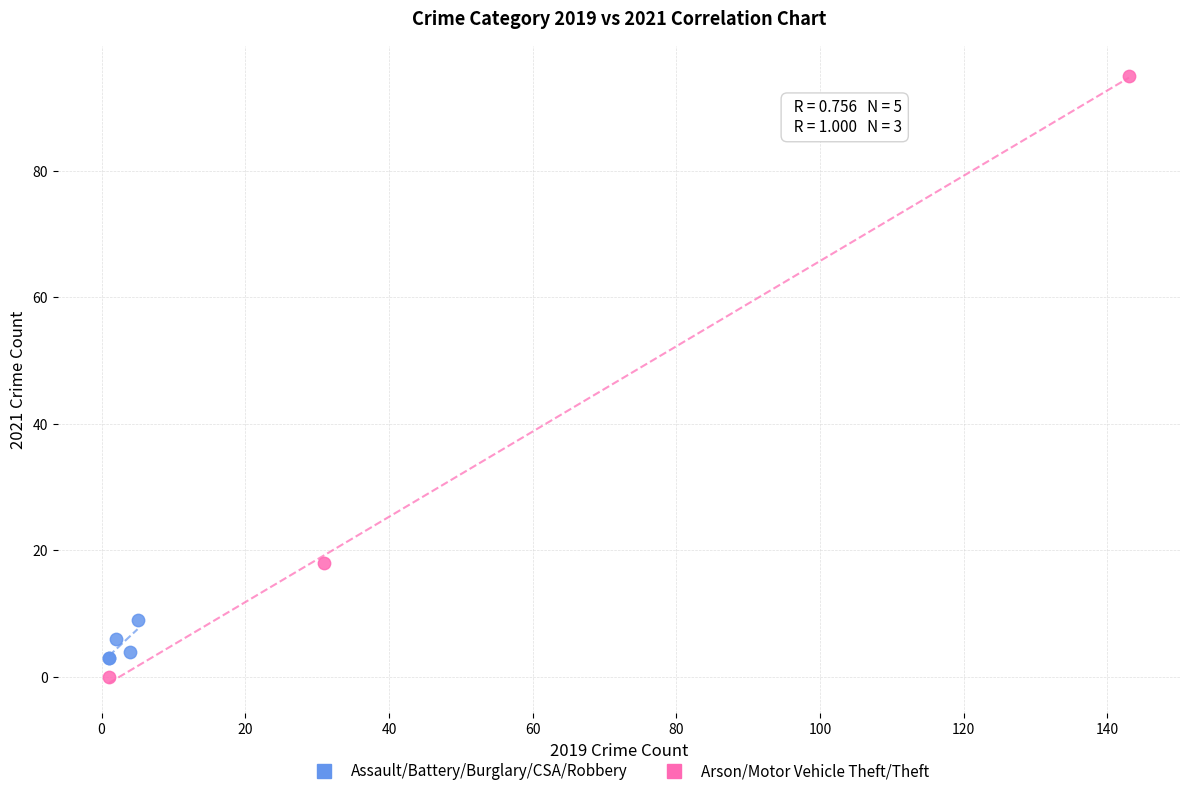

Which series has the largest Y range (max minus min)?

Arson/Motor Vehicle Theft/Theft